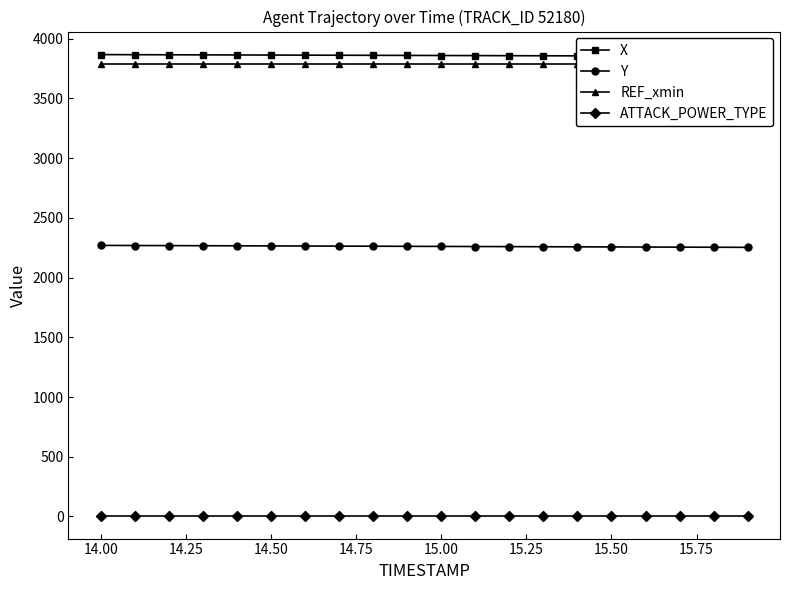

What is the minimum value for Y?

2252.8